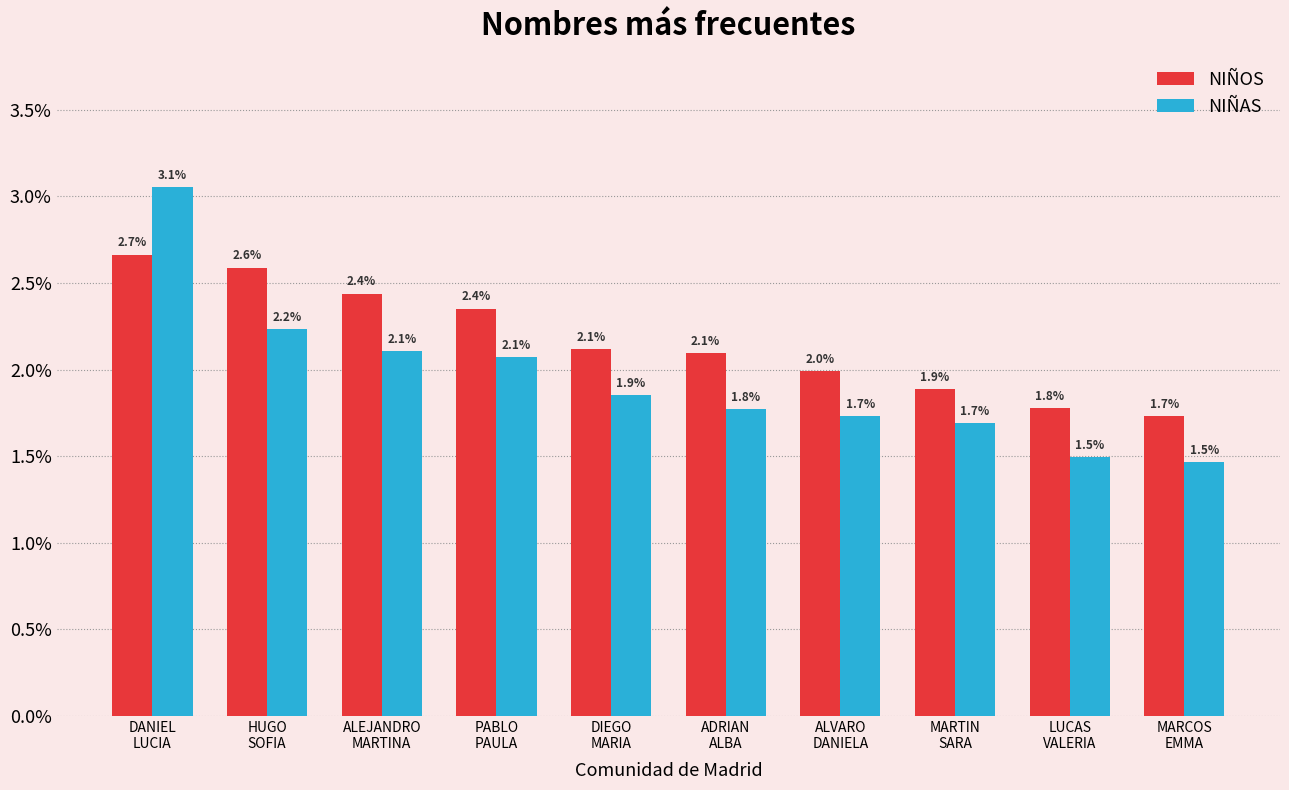

What is the label of the 9th bar from the left?

LUCAS
VALERIA